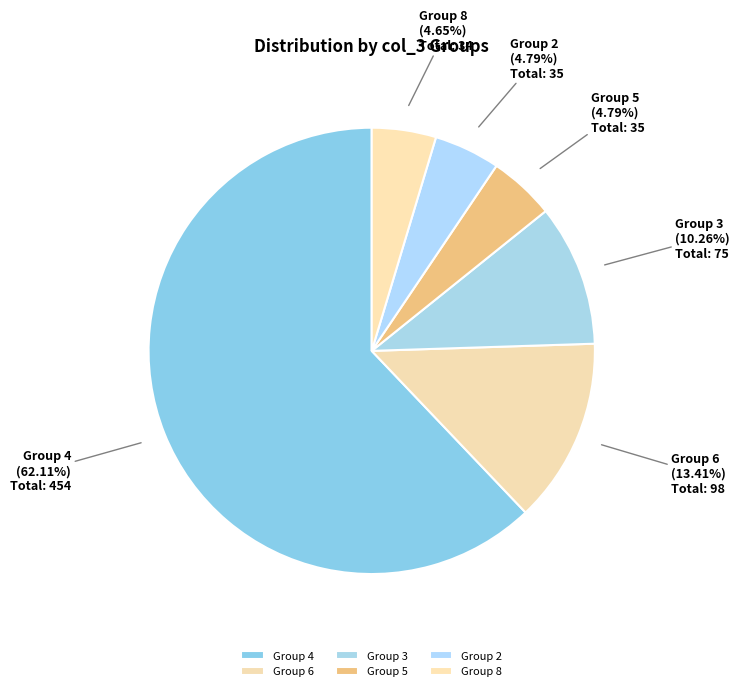

How many slices are in this pie chart?

6